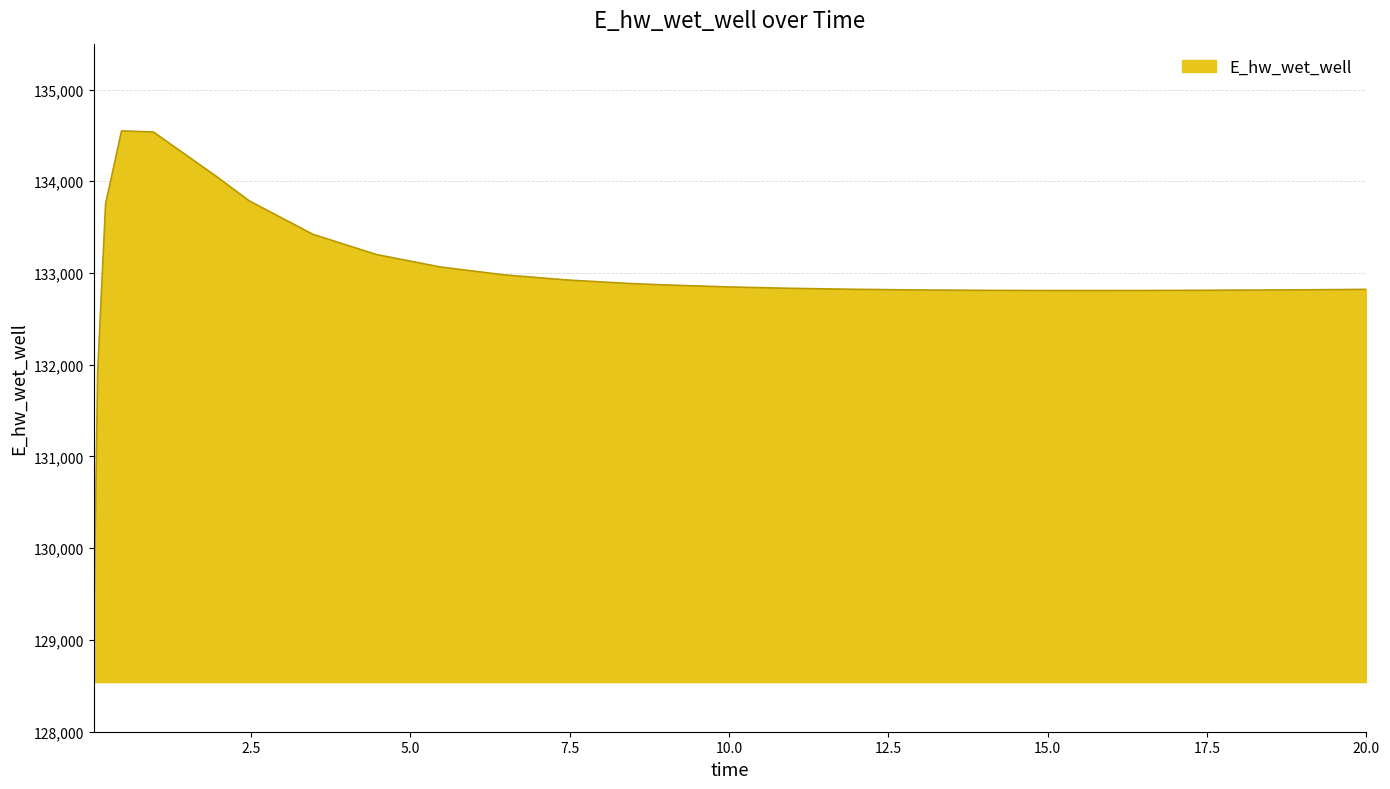

What is the minimum value shown in the chart?

129041.0